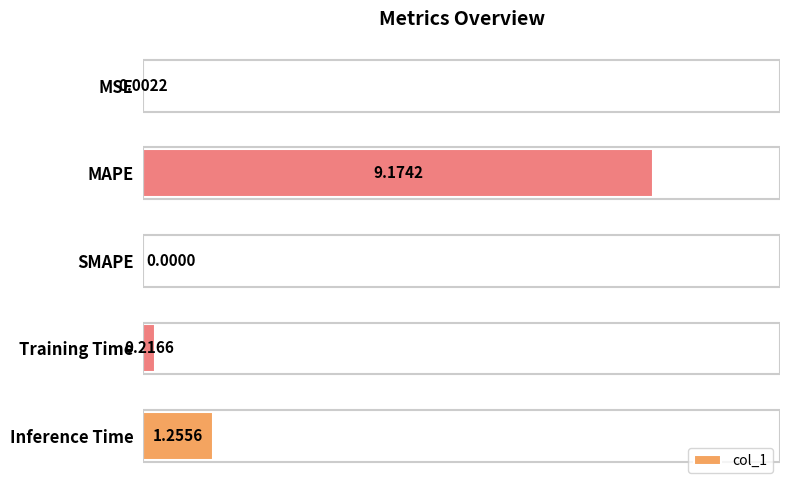

At which category does the chart reach its peak across all series?

MAPE